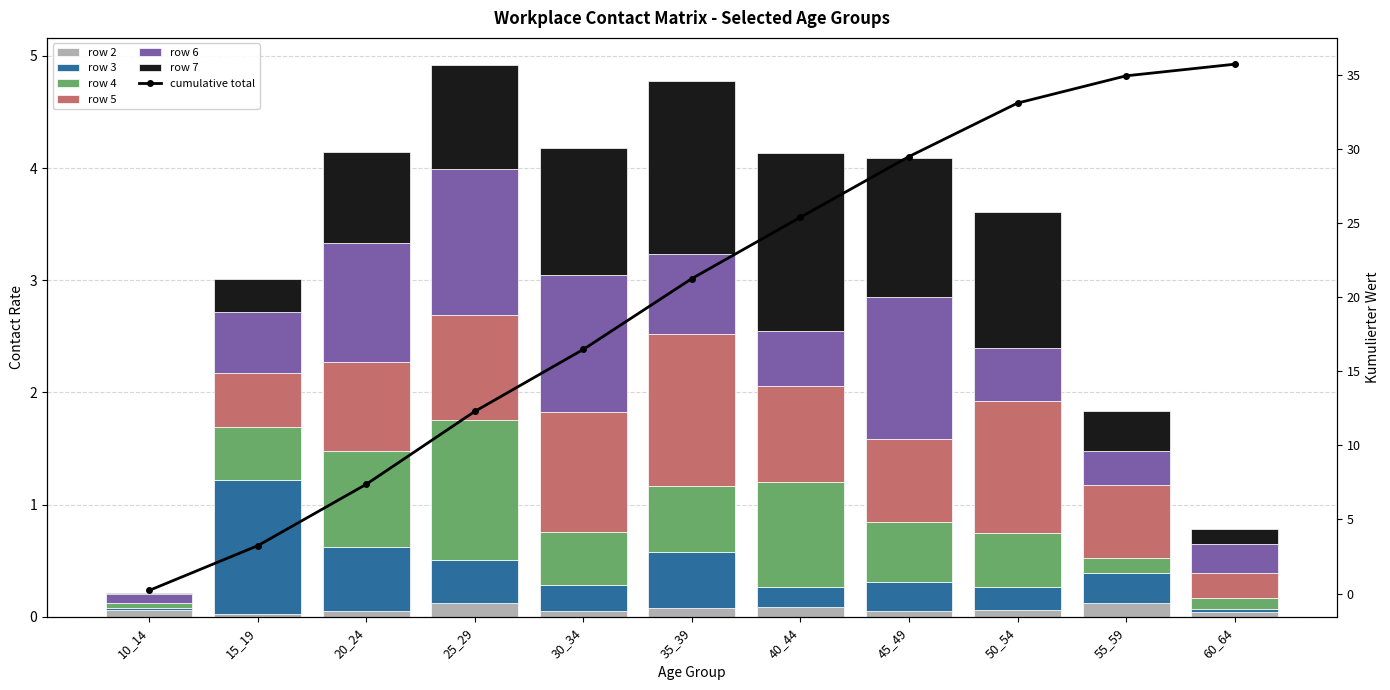

Reading left to right, list all the values displayed in this chart.

row_2: 10_14=0.1	15_19=0.0	20_24=0.0	25_29=0.1	30_34=0.0	35_39=0.1	40_44=0.1	45_49=0.1	50_54=0.1	55_59=0.1	60_64=0.0
row_3: 10_14=0.0	15_19=1.2	20_24=0.6	25_29=0.4	30_34=0.2	35_39=0.5	40_44=0.2	45_49=0.3	50_54=0.2	55_59=0.3	60_64=0.0
row_4: 10_14=0.0	15_19=0.5	20_24=0.9	25_29=1.3	30_34=0.5	35_39=0.6	40_44=0.9	45_49=0.5	50_54=0.5	55_59=0.1	60_64=0.1
row_5: 10_14=0.0	15_19=0.5	20_24=0.8	25_29=0.9	30_34=1.1	35_39=1.4	40_44=0.9	45_49=0.7	50_54=1.2	55_59=0.7	60_64=0.2
row_6: 10_14=0.1	15_19=0.5	20_24=1.1	25_29=1.3	30_34=1.2	35_39=0.7	40_44=0.5	45_49=1.3	50_54=0.5	55_59=0.3	60_64=0.3
row_7: 10_14=0.0	15_19=0.3	20_24=0.8	25_29=0.9	30_34=1.1	35_39=1.5	40_44=1.6	45_49=1.2	50_54=1.2	55_59=0.4	60_64=0.1